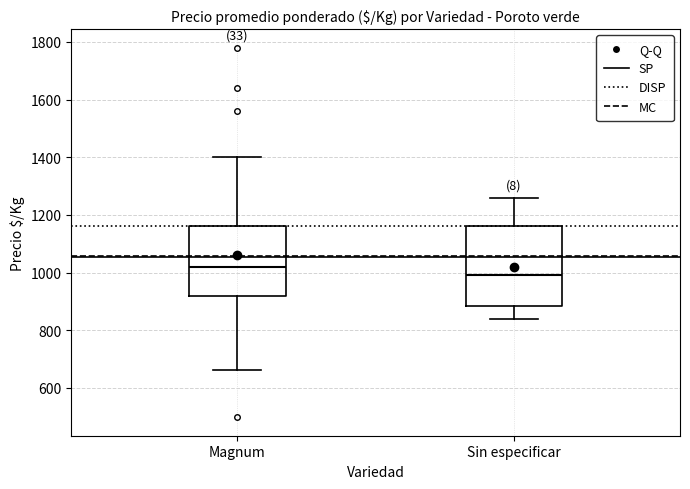

Reading left to right, transcribe this box plot: for each box, give where its median line is, the range the box spans, and where its two whiskers end, as read against the y-axis. The values are not printed on the chart, so give them approximately, as read against the axis.

Magnum: median 1020, box 920 to 1160, whiskers 660 to 1400
Sin especificar: median 1000, box 880 to 1160, whiskers 840 to 1260